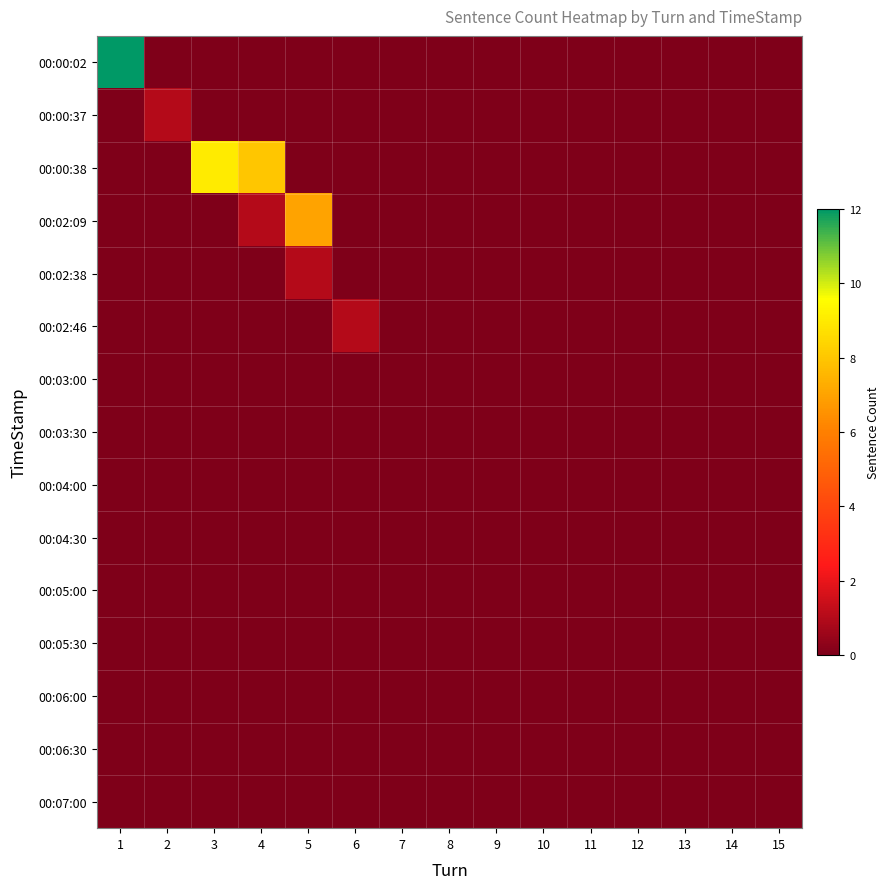

Which series has the widest spread of values?

00:00:02